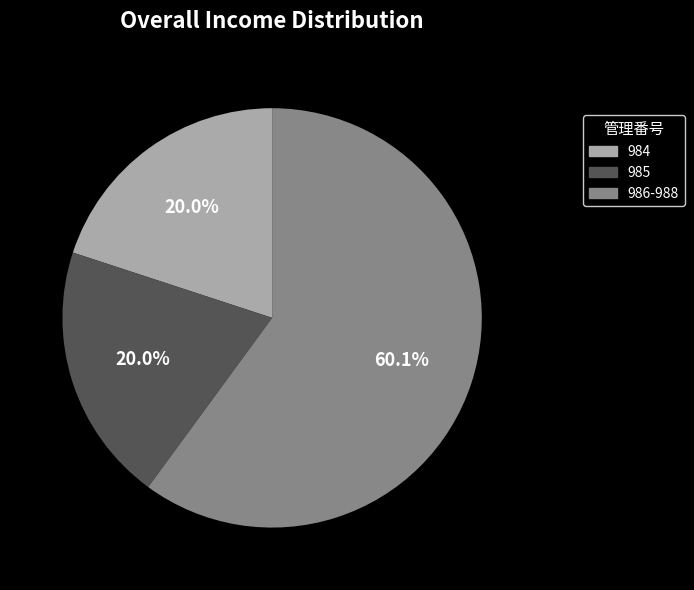

Does any single category account for the majority?

Yes